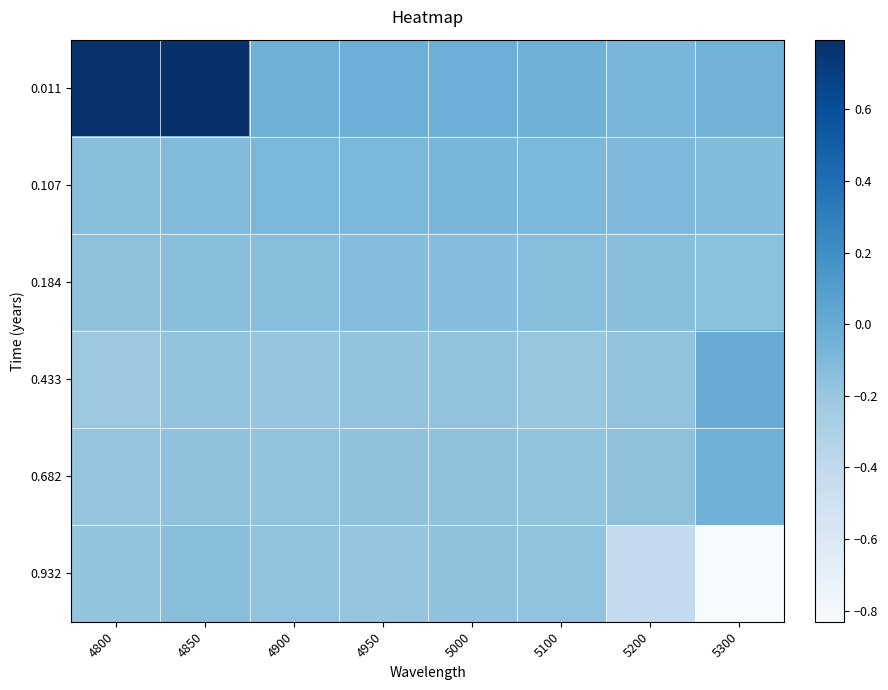

How many distinct data groups are displayed?

6